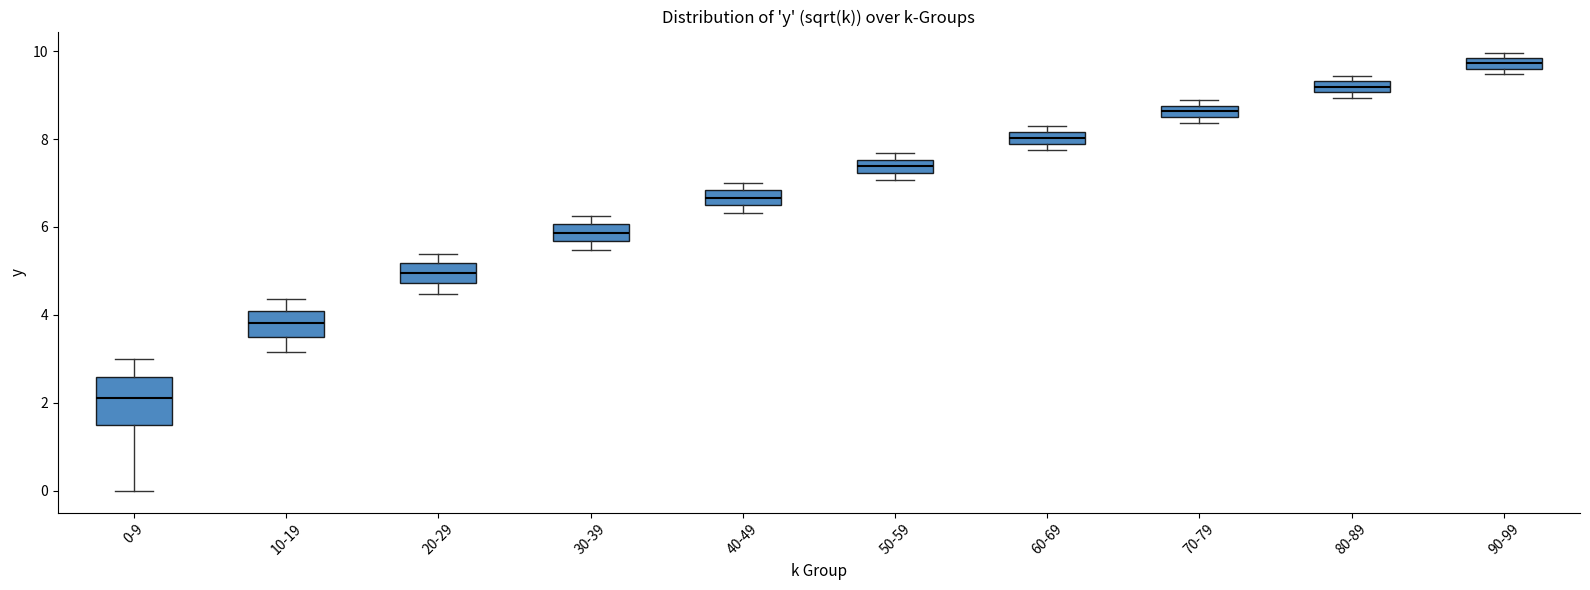

Comparing the boxes themselves (not the whiskers), which one is the tallest?

0-9